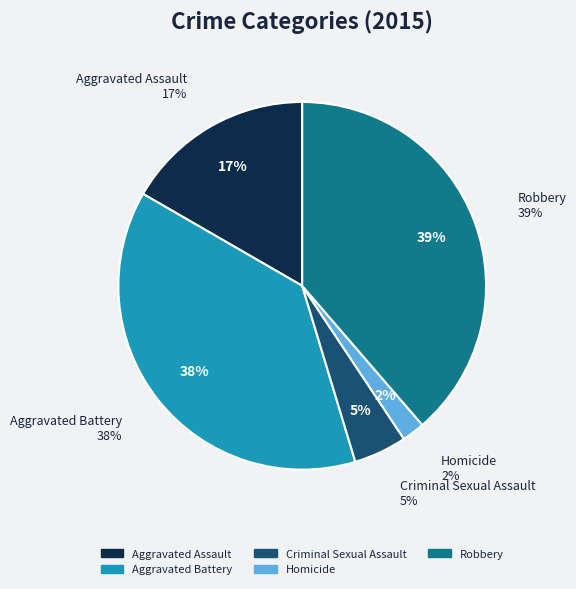

How many slices are in this pie chart?

5